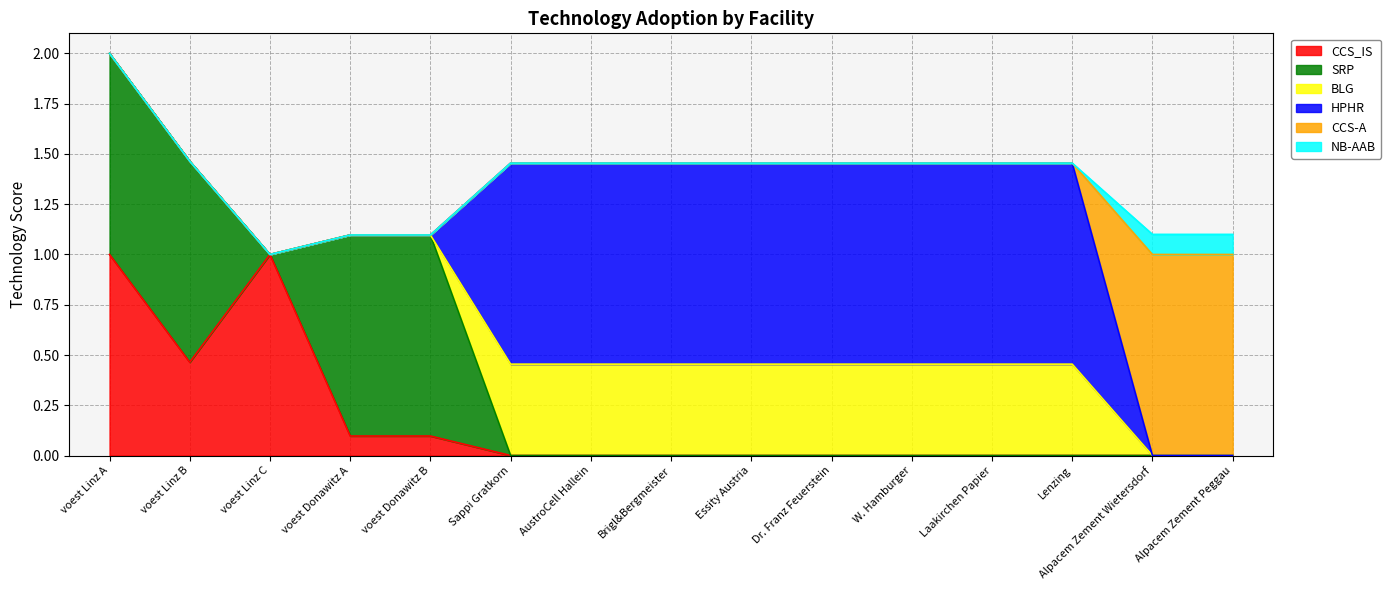

At which label is CCS-A closest to 0?

voest Linz A